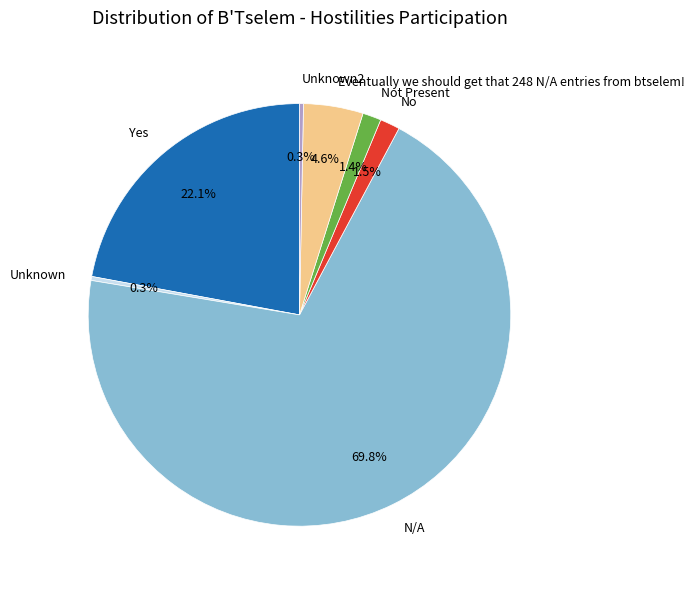

To the nearest percent, what is the difference between the largest and smallest slice percentages?

70%